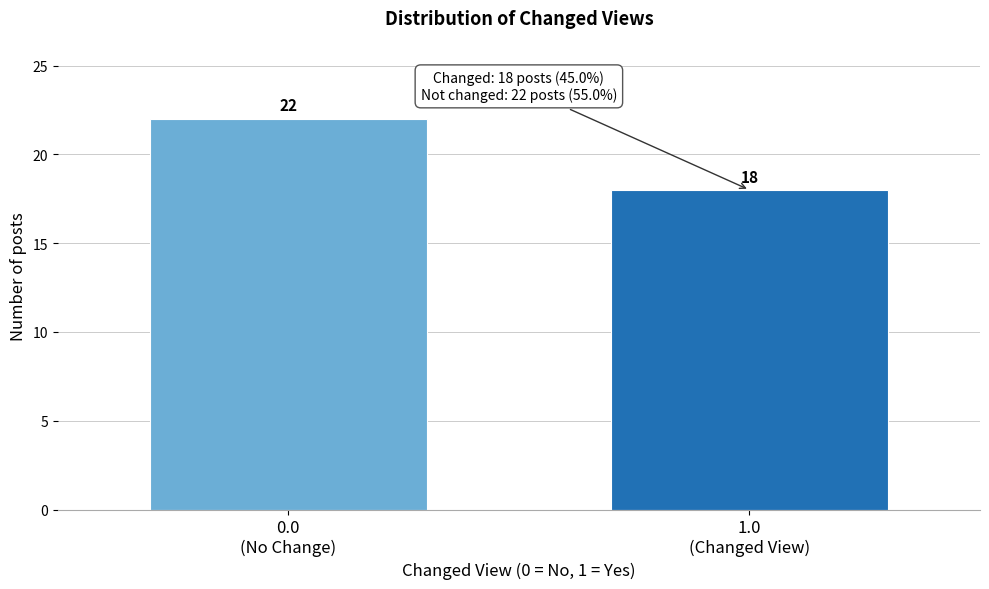

Reading left to right, transcribe all the data shown in this chart.

22	18